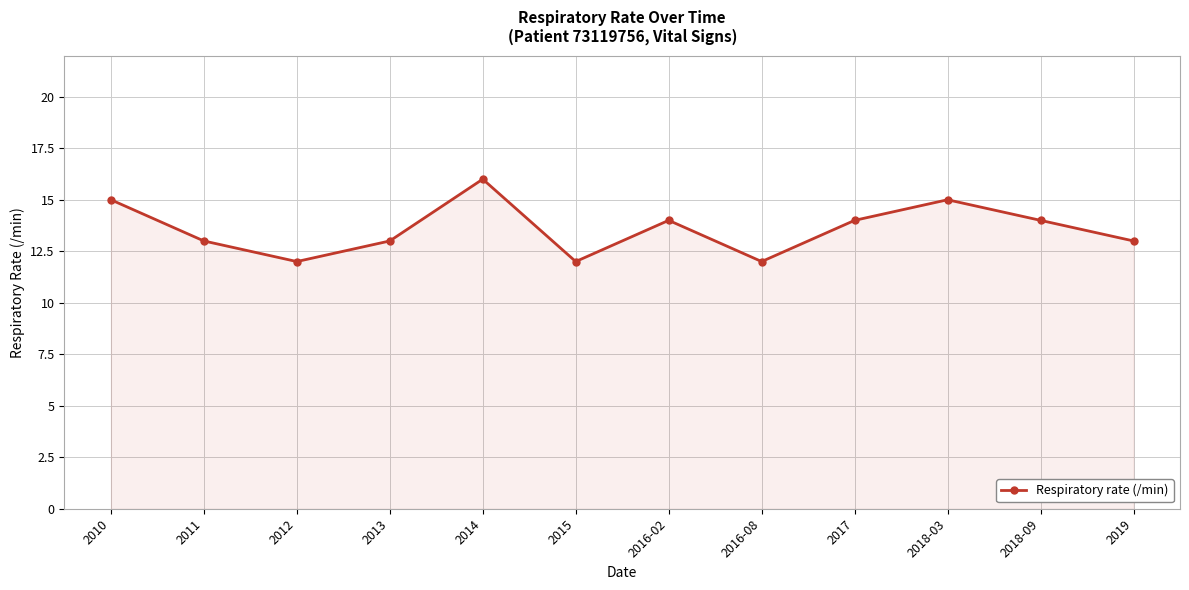

Is it true that the value at 2013 is 7?

False